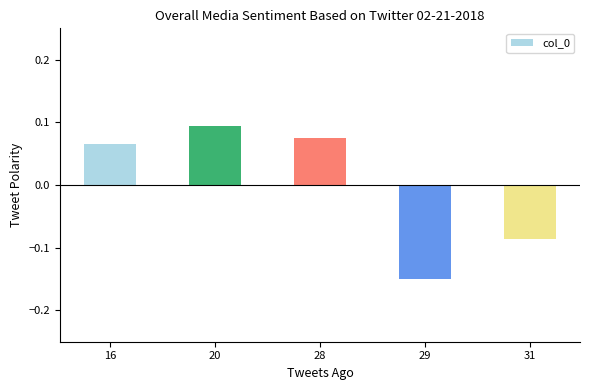

Is it true that the value at 31 is -0.0?

False